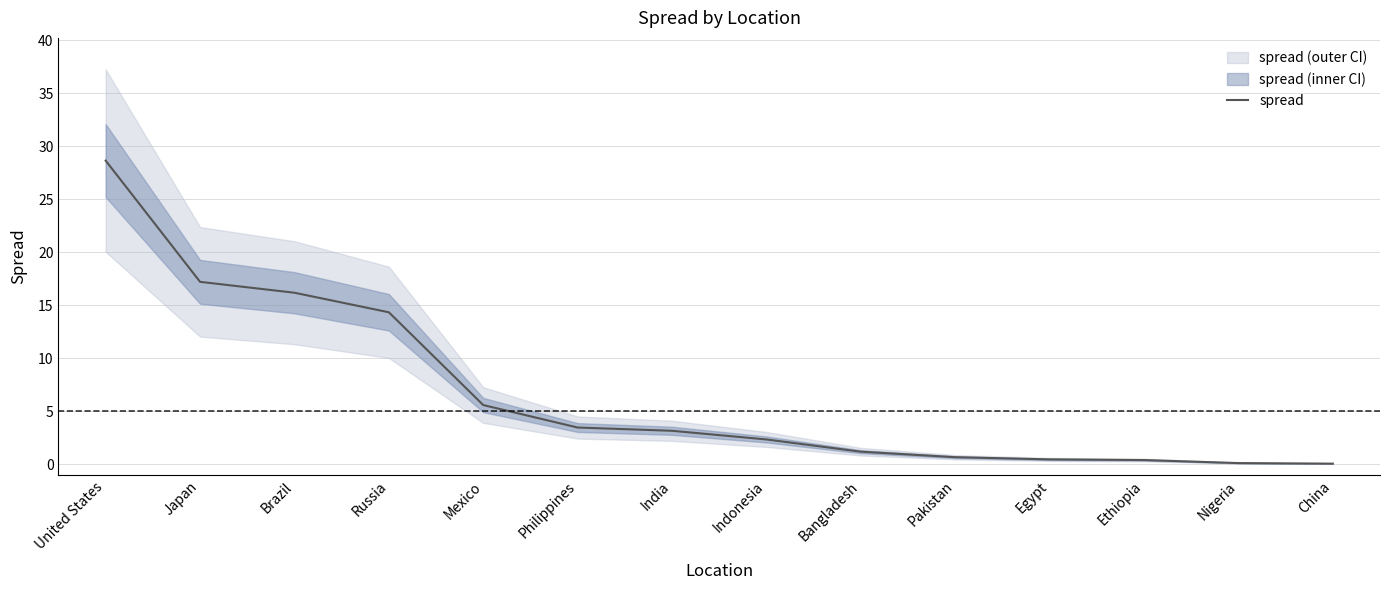

Does the chart display data point markers on the line(s)?

No